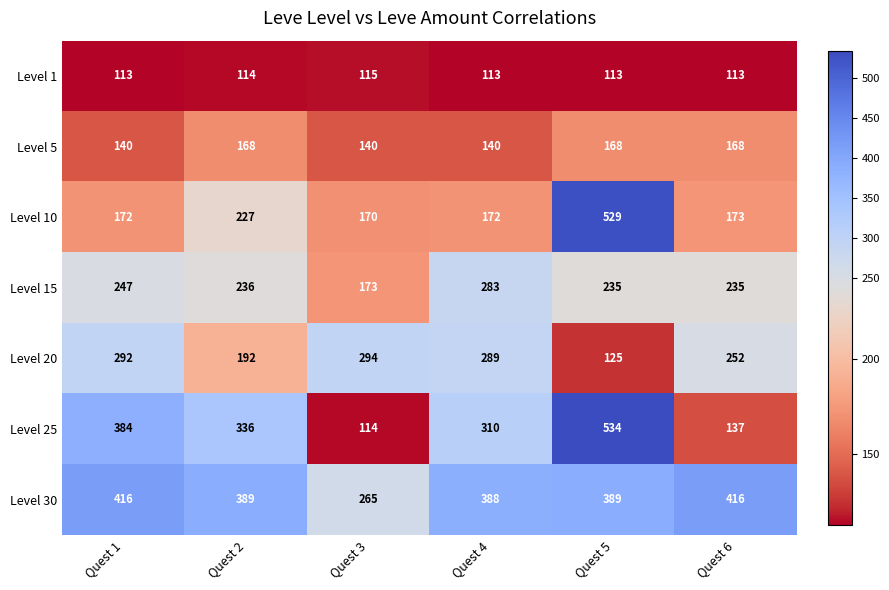

At which label does Level 15 first exceed 236?

Quest 1